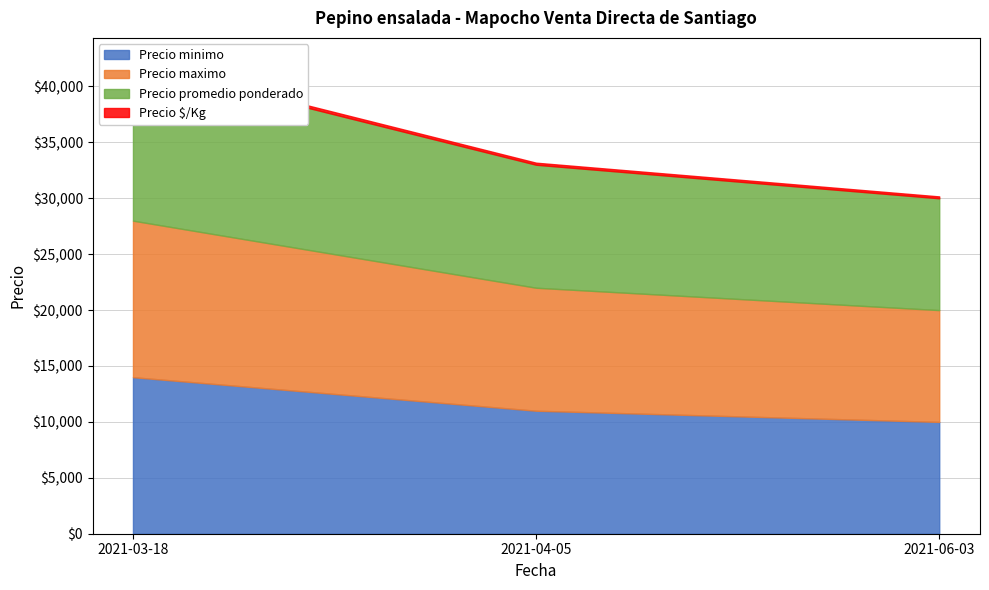

At which label is Precio $/Kg closest to 200?

2021-04-05